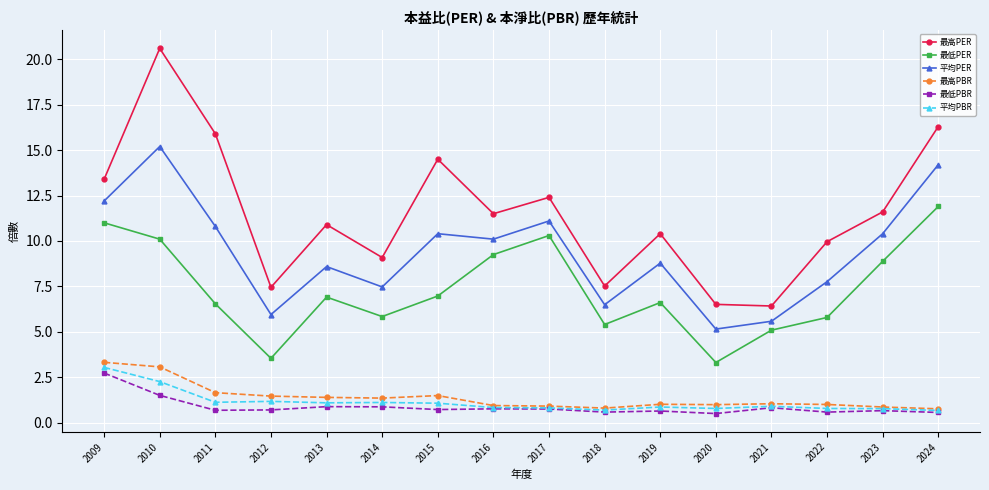

Which category has the lowest value in the 平均PER series?

2020